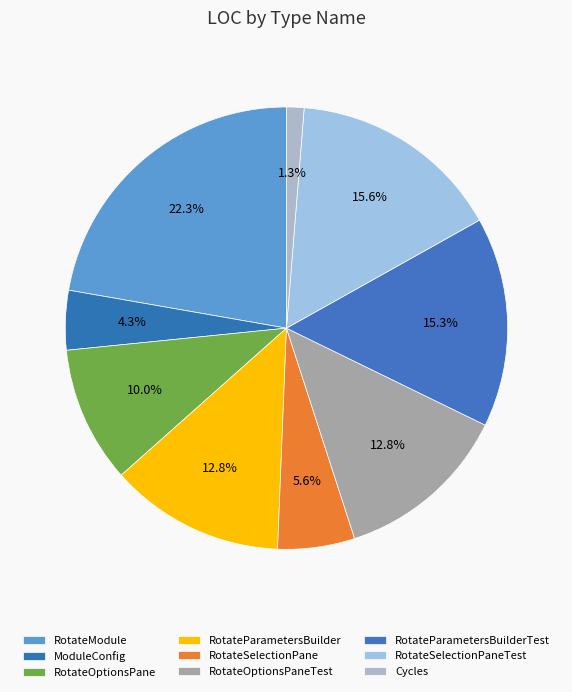

How many slices are in this pie chart?

9